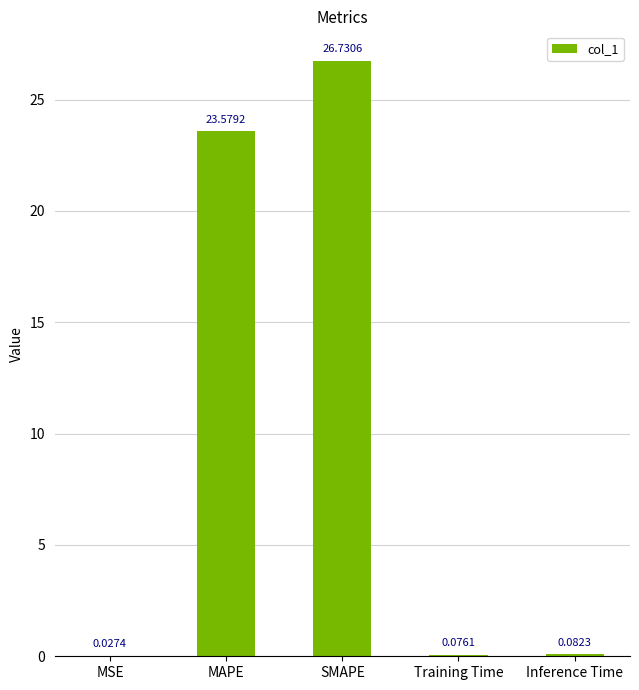

What is the change in value from MSE to Inference Time?

+0.1